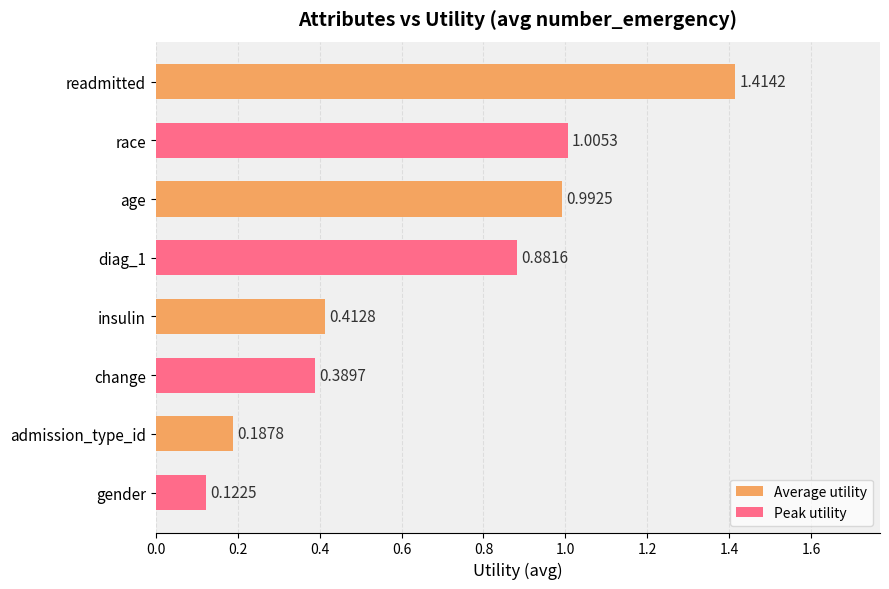

Which category has the lowest value across all series?

gender